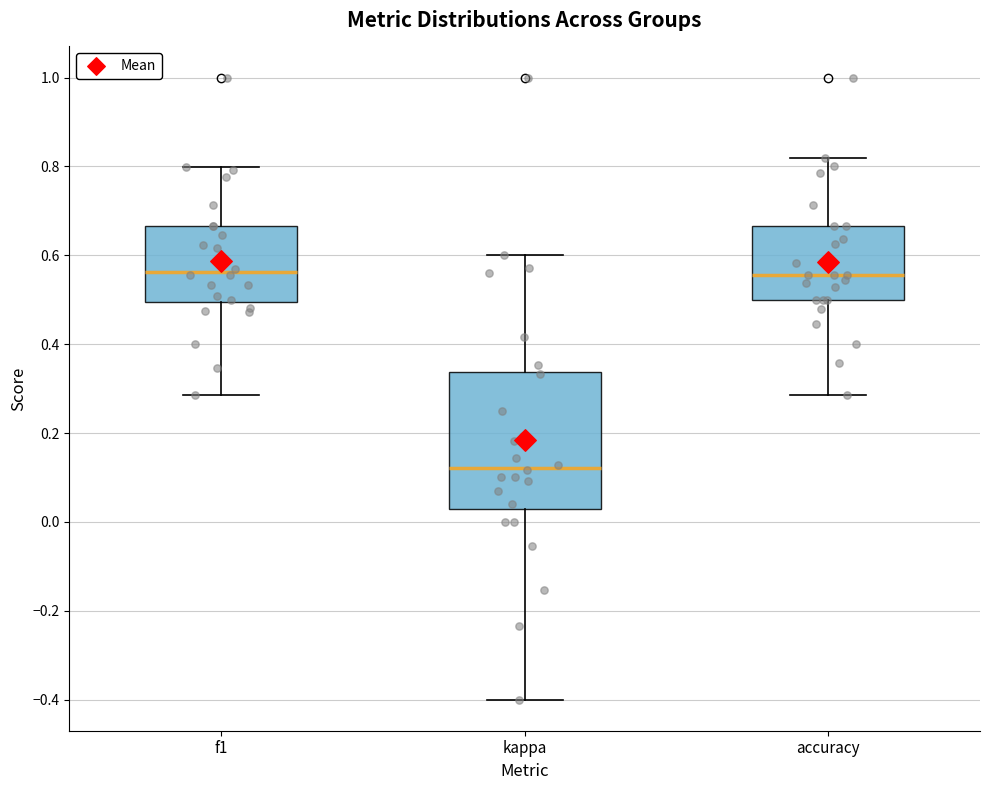

Which box has the lowest median line?

kappa